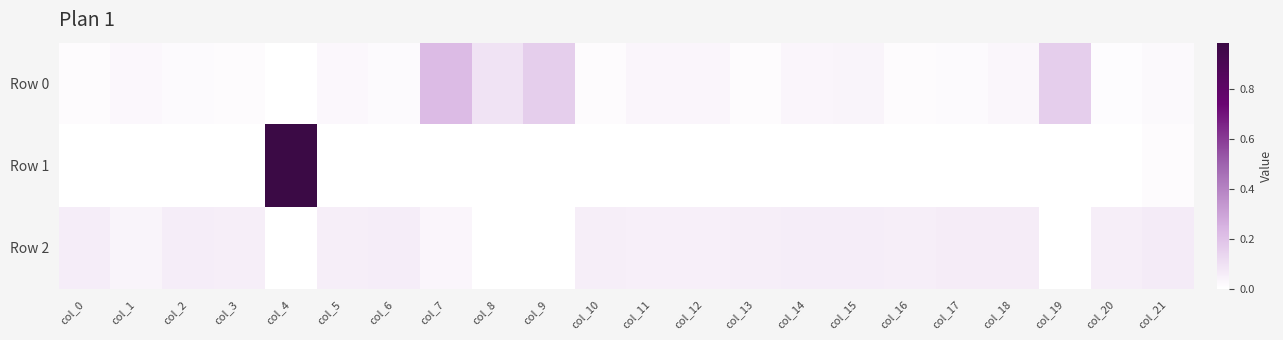

Which series has the widest spread of values?

Row 1